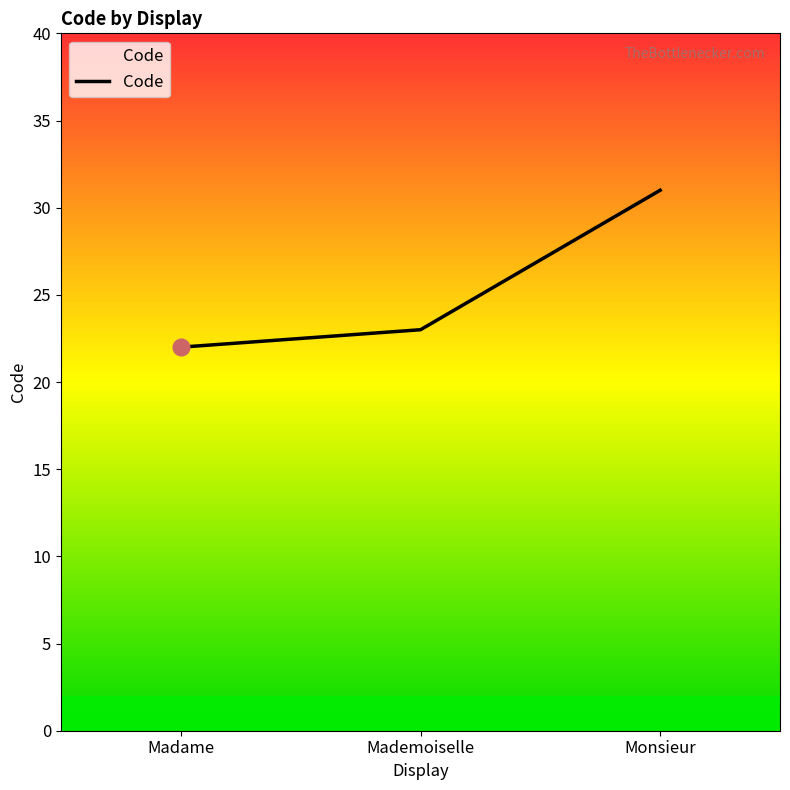

What is the smallest value displayed?

22